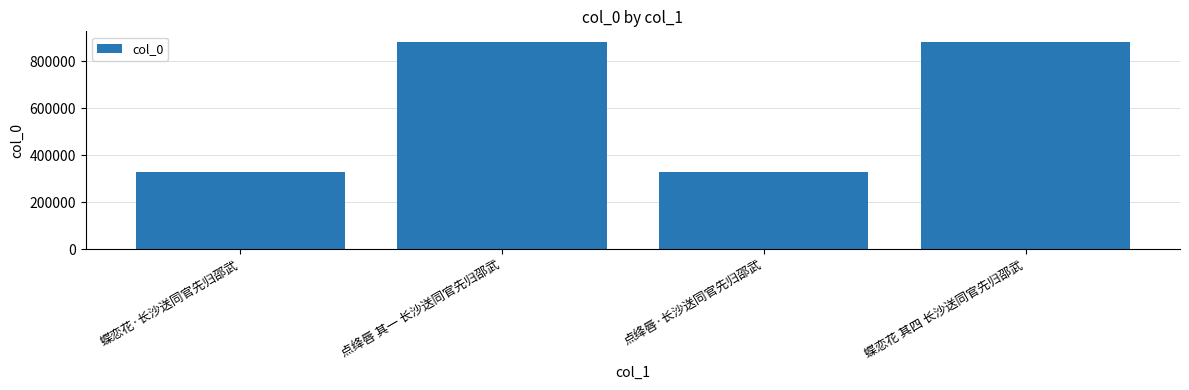

What is the value of the 2nd bar from the left?

882189